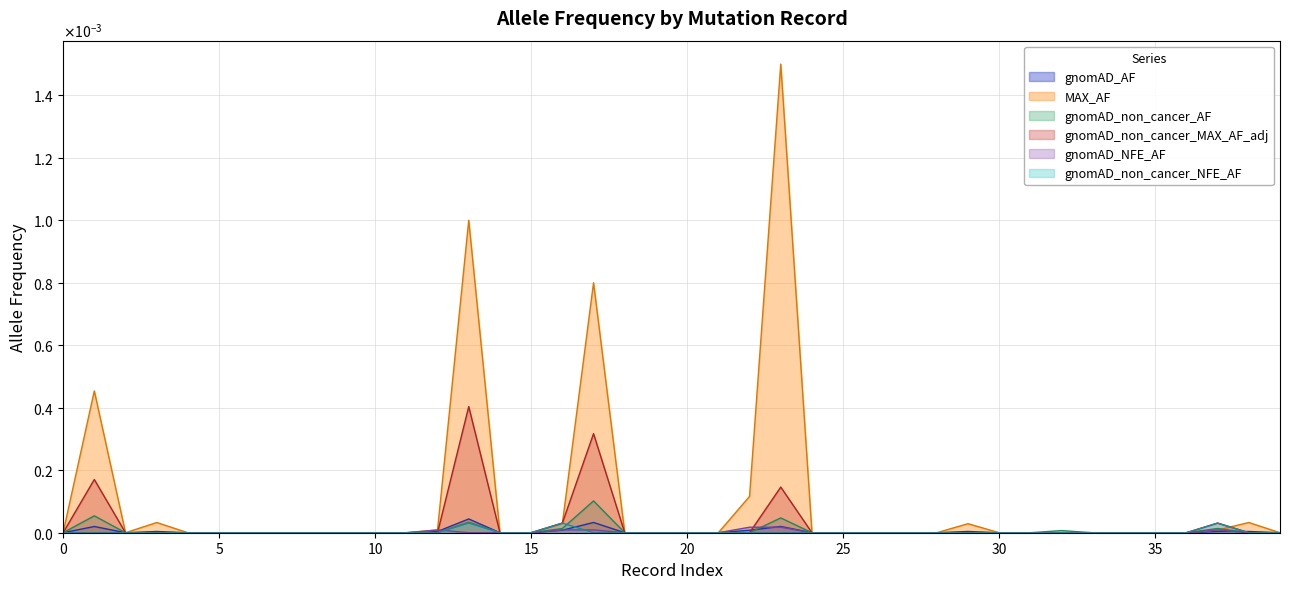

True or false: gnomAD_NFE_AF has more than 1 points higher than both neighbors.

True